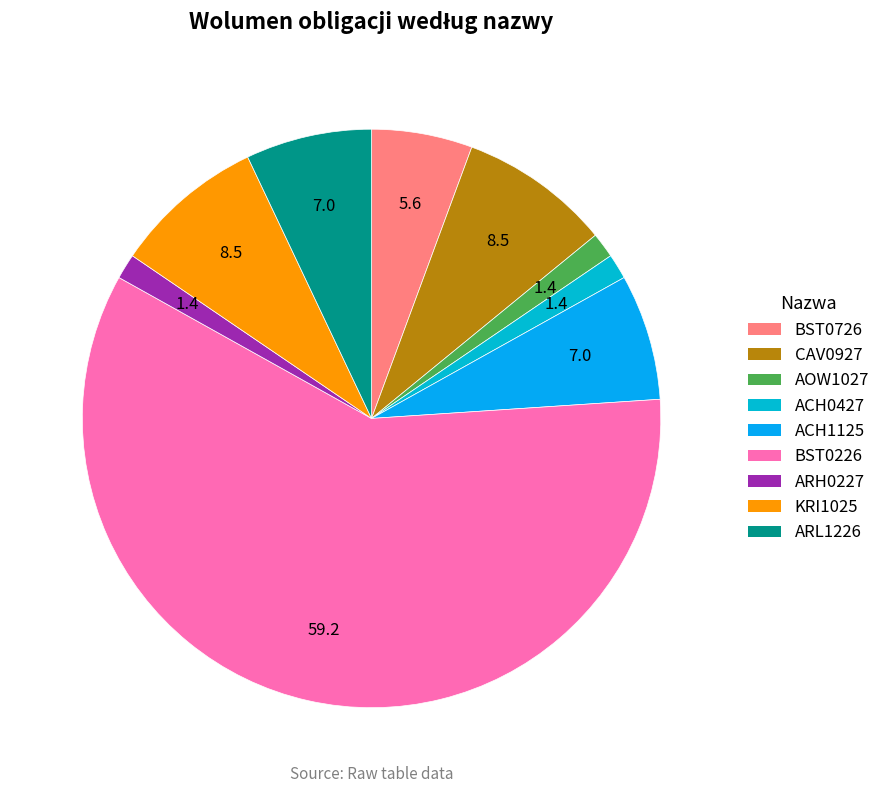

Which slice is the smallest?

AOW1027